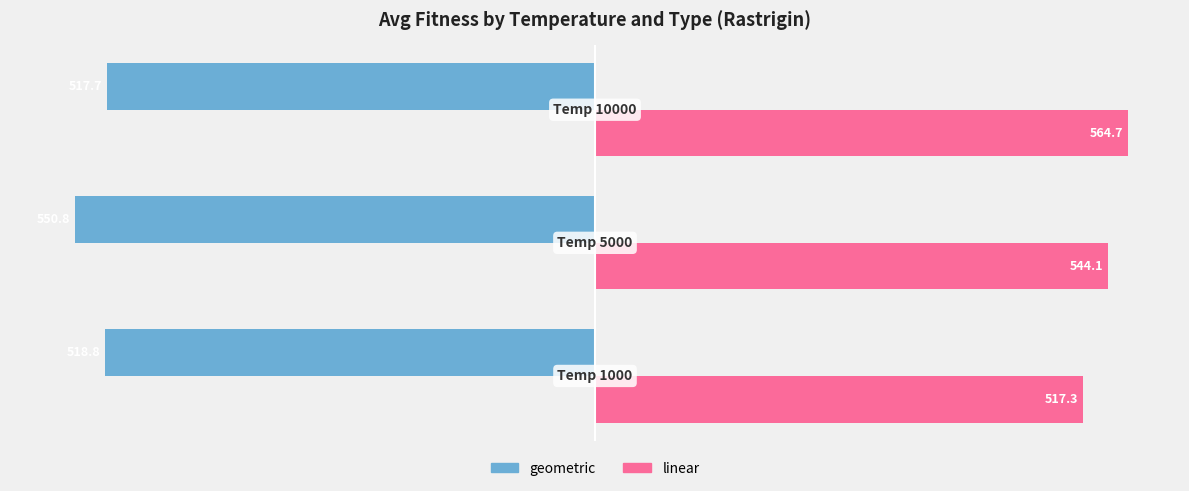

Rank the series by their average value, from highest to lowest.

linear, geometric